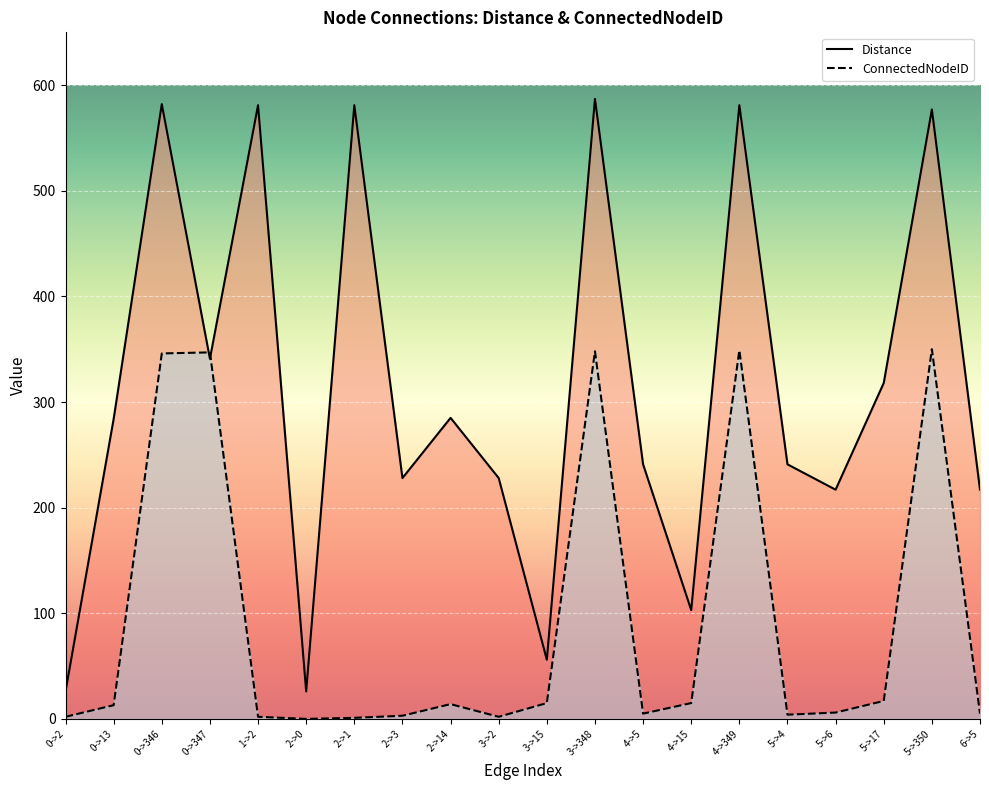

How many interior local valleys does the ConnectedNodeID series have?

4